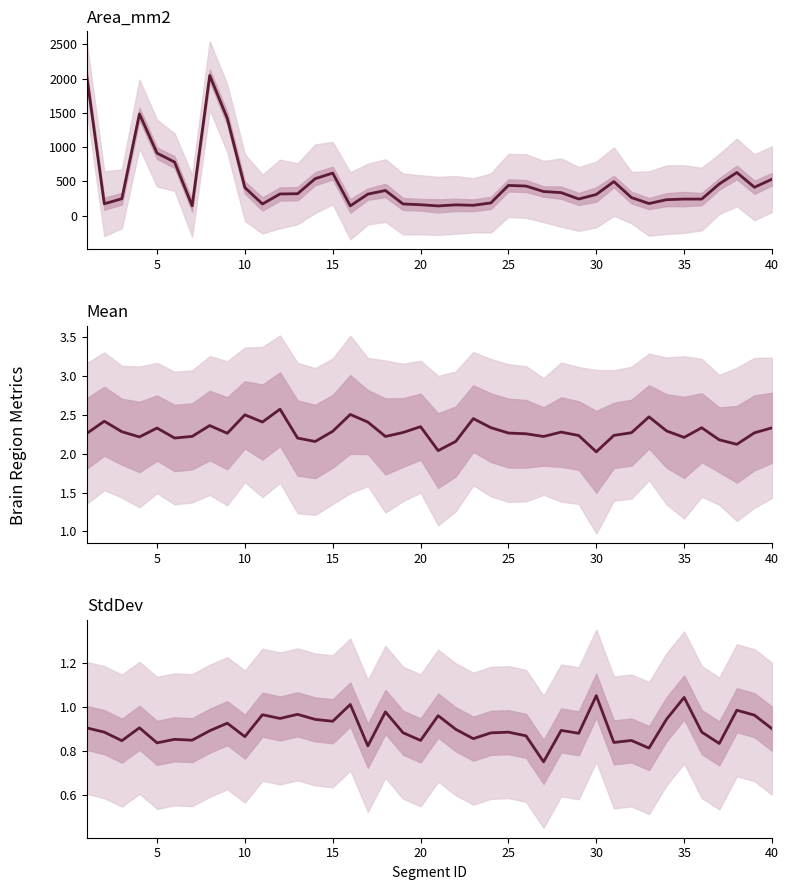

List the series in order of their peak value, lowest first.

StdDev, Mean, Area_mm2